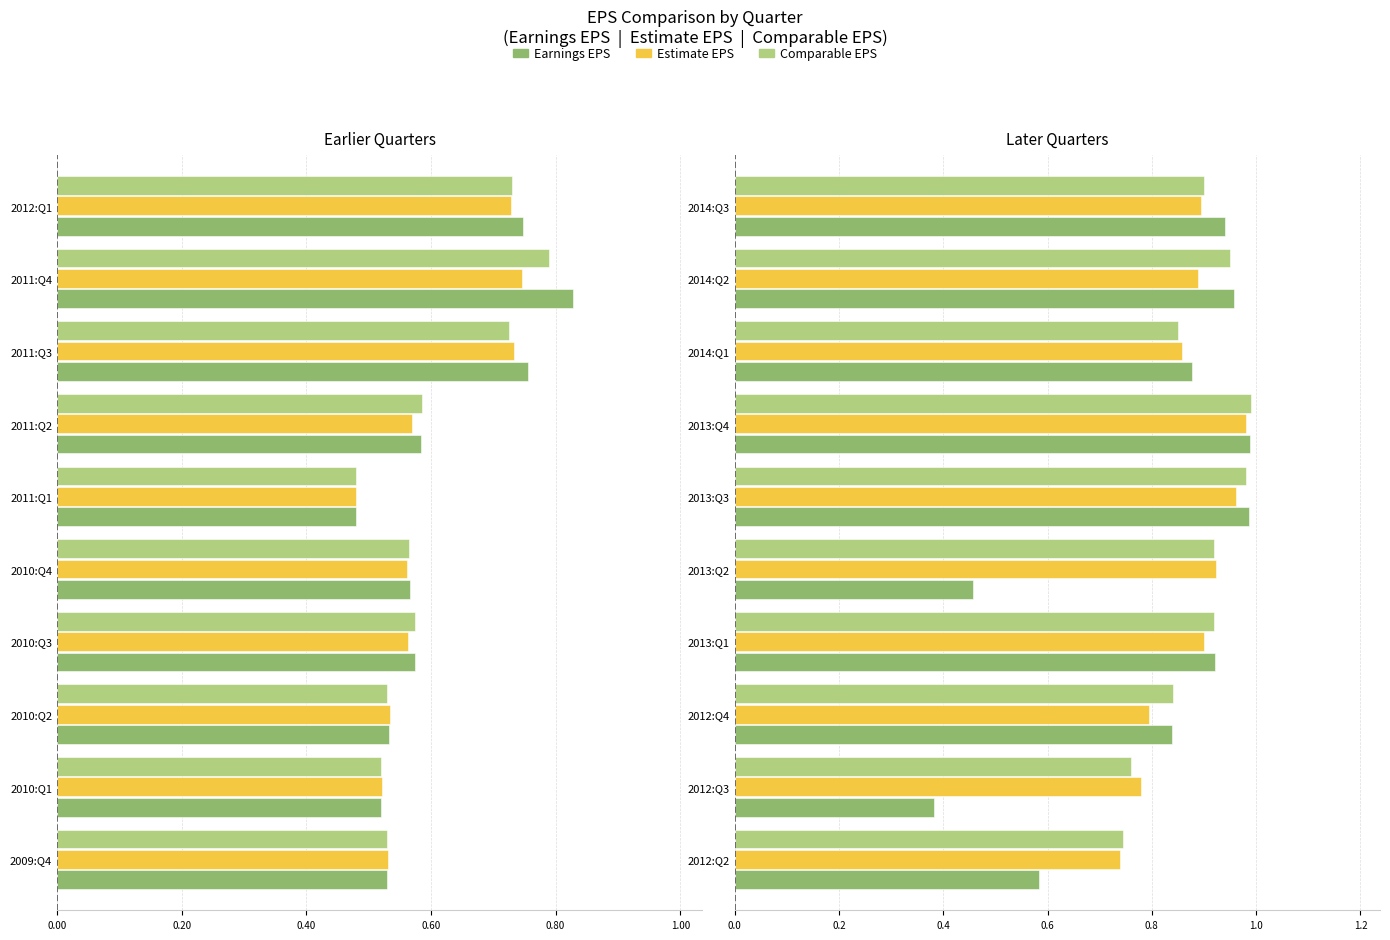

What are all the series names shown in the legend?

Earnings EPS, Estimate EPS, Comparable EPS